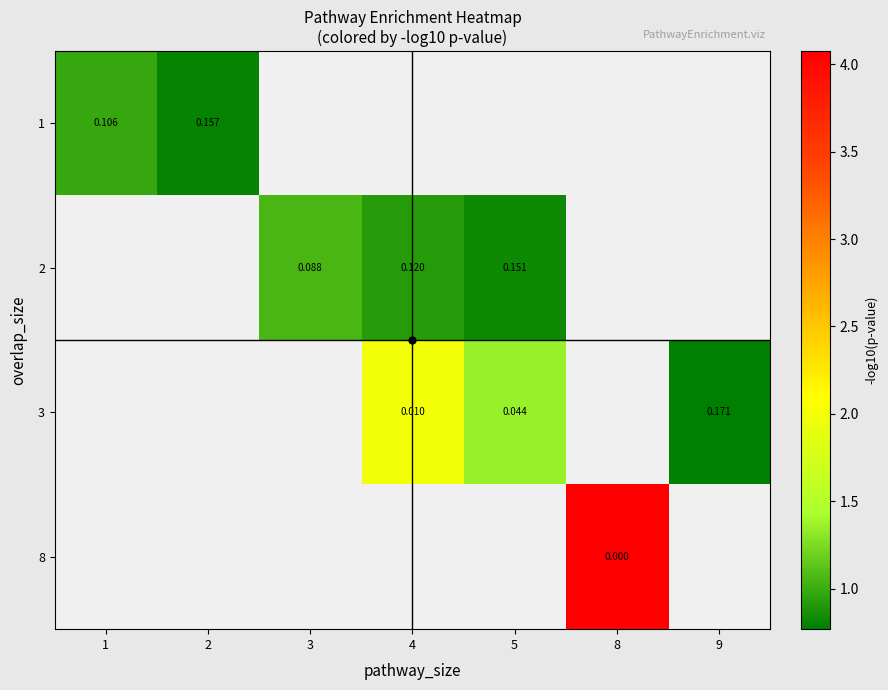

Is the value of row_1 at 3 greater than the value of row_3 at 1?

No